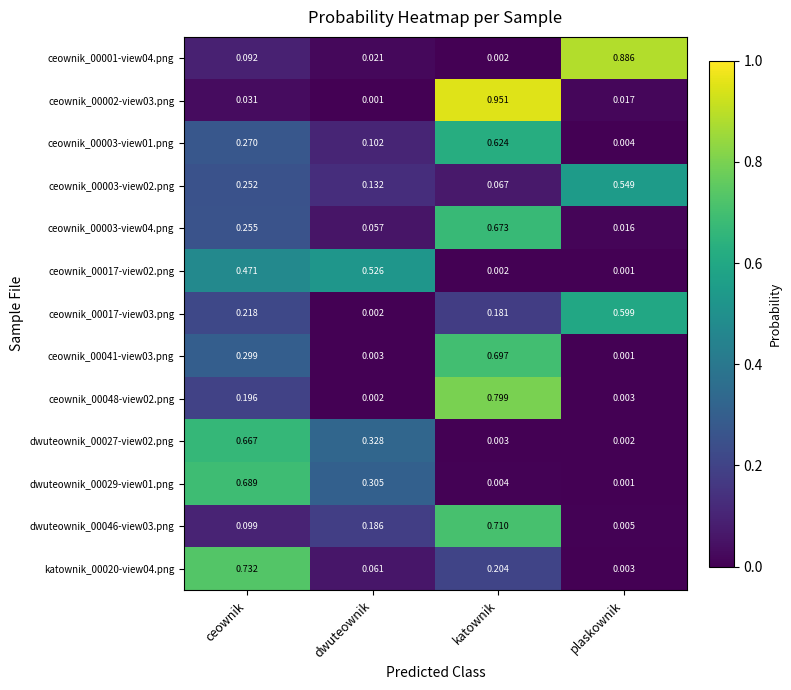

Rank the series by their maximum value, from lowest to highest.

ceownik_00017-view02.png, ceownik_00003-view02.png, ceownik_00017-view03.png, ceownik_00003-view01.png, dwuteownik_00027-view02.png, ceownik_00003-view04.png, dwuteownik_00029-view01.png, ceownik_00041-view03.png, dwuteownik_00046-view03.png, katownik_00020-view04.png, ceownik_00048-view02.png, ceownik_00001-view04.png, ceownik_00002-view03.png